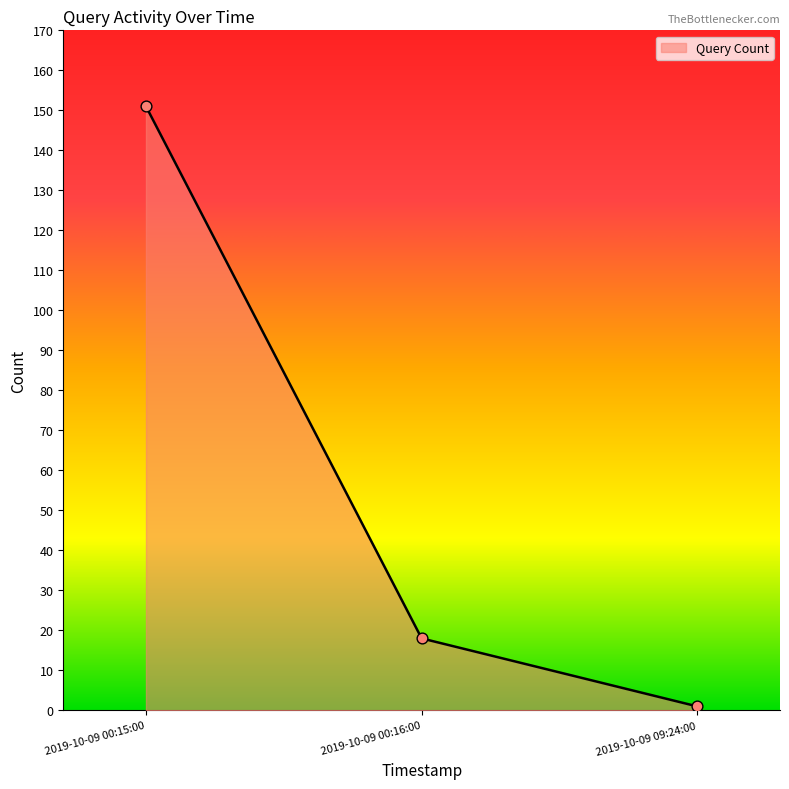

Which has a higher value, 2019-10-09 00:16:00 or 2019-10-09 09:24:00?

2019-10-09 00:16:00